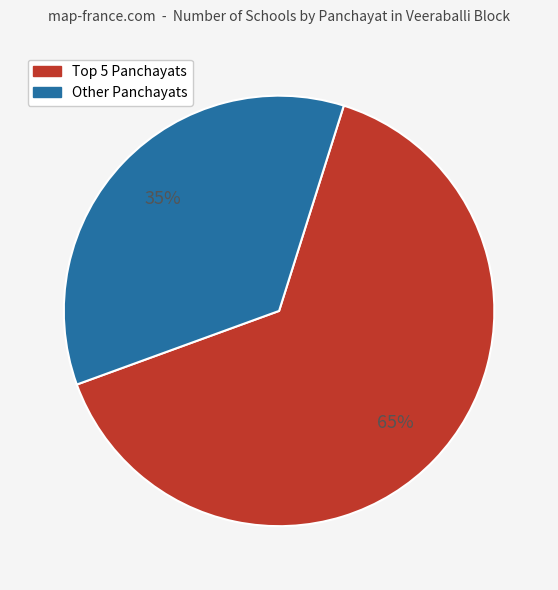

Is there any slice that represents more than half of the pie?

Yes